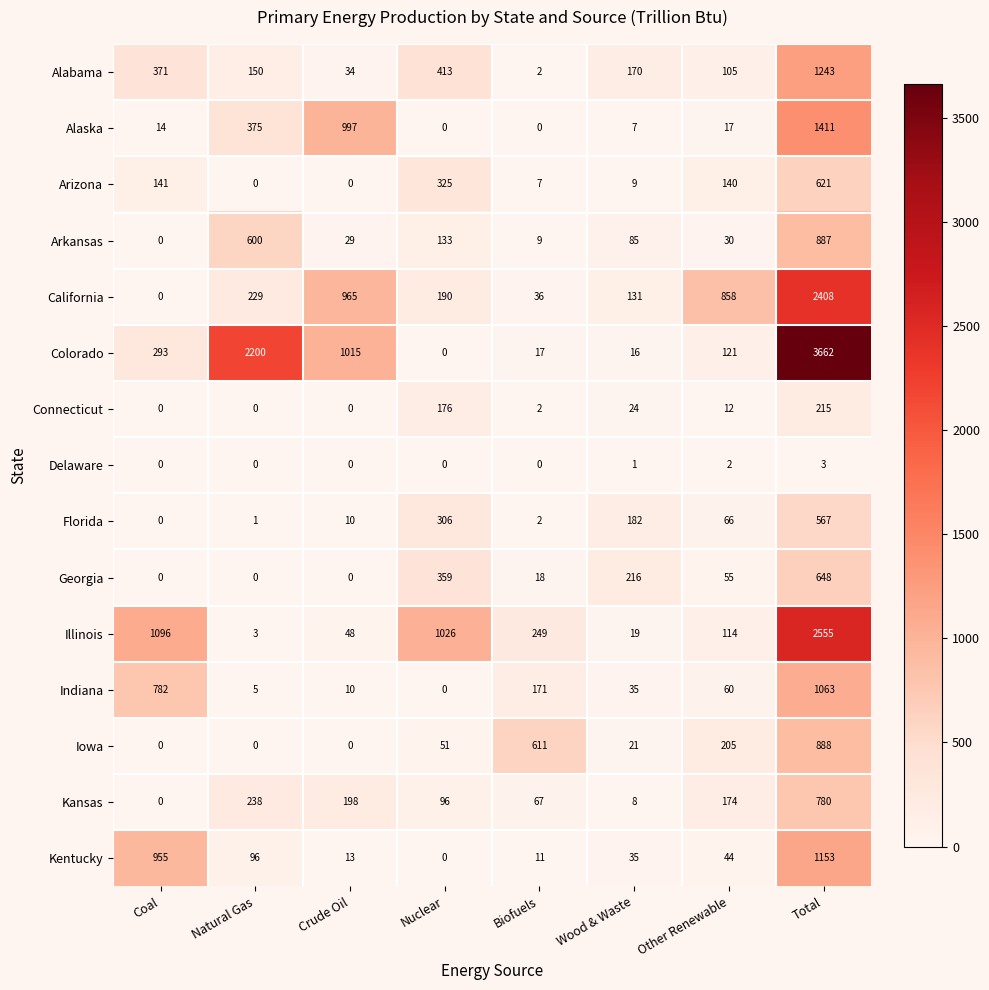

How many series are shown in this chart?

15